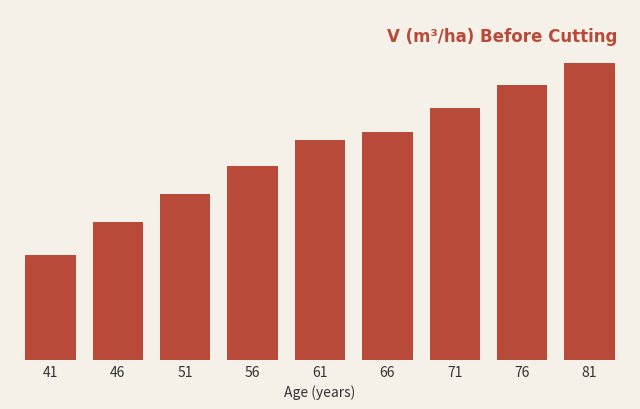

Is it true that the value at 61 is 271.6?

True